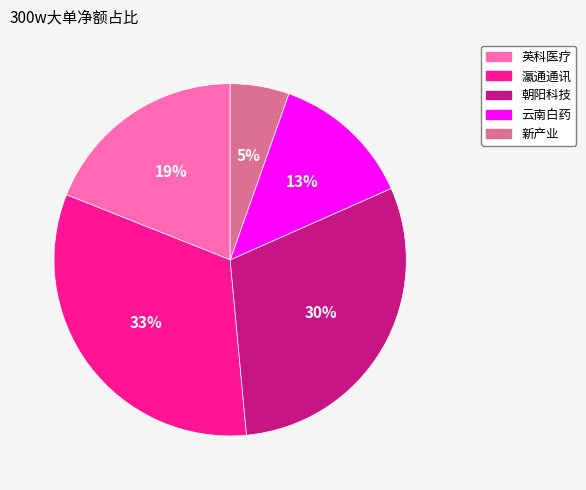

Is it true that 英科医疗 is 19% of the pie?

True